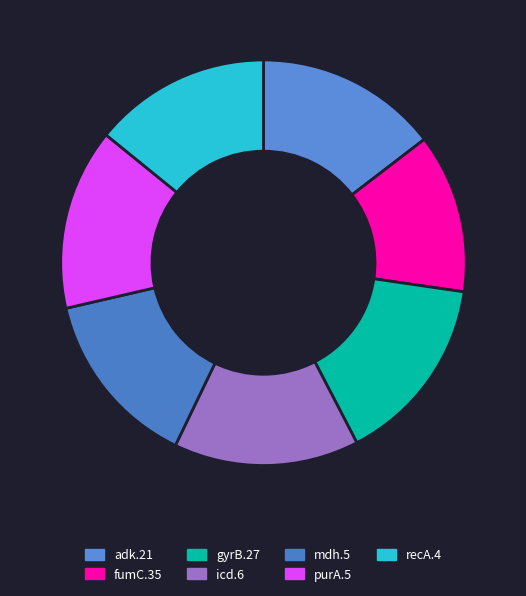

Which category has the biggest portion of the pie?

gyrB.27